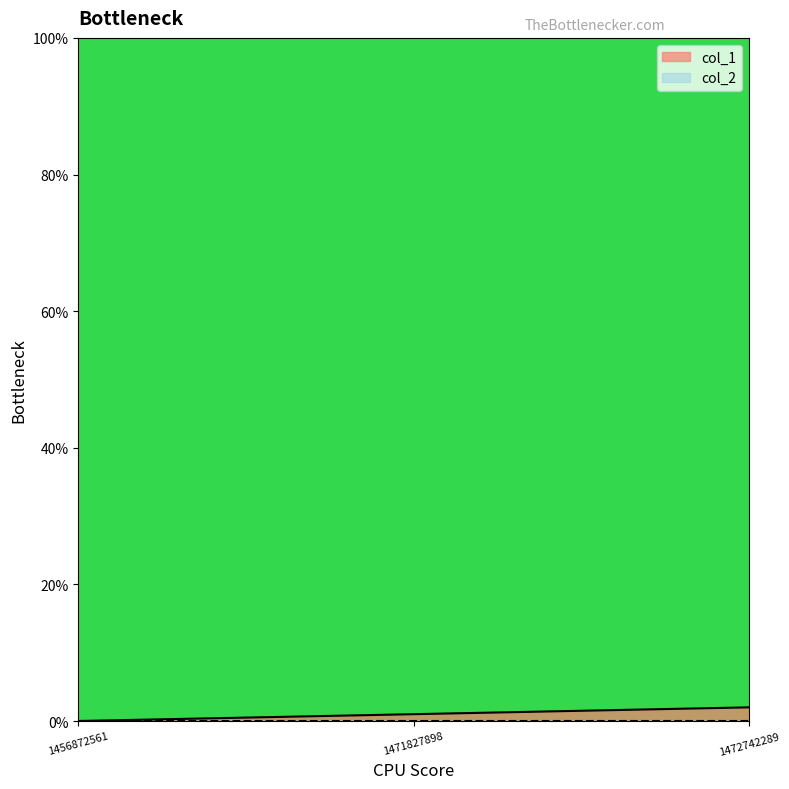

Is it true that the value at 1456872561 is 0?

True